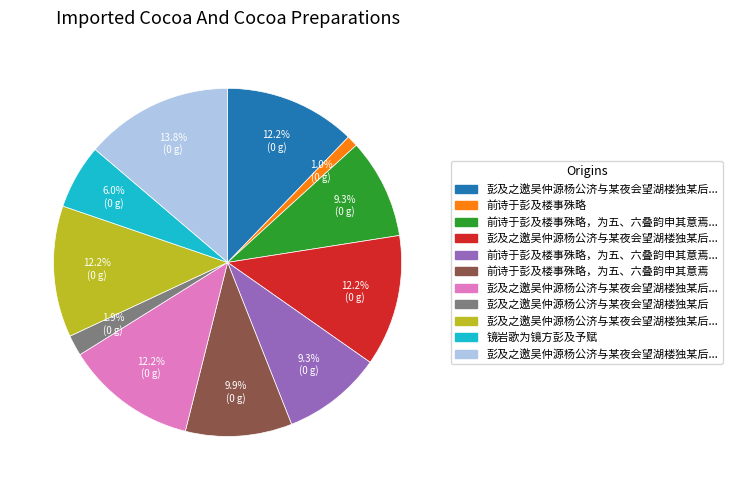

How many slices are in this pie chart?

11